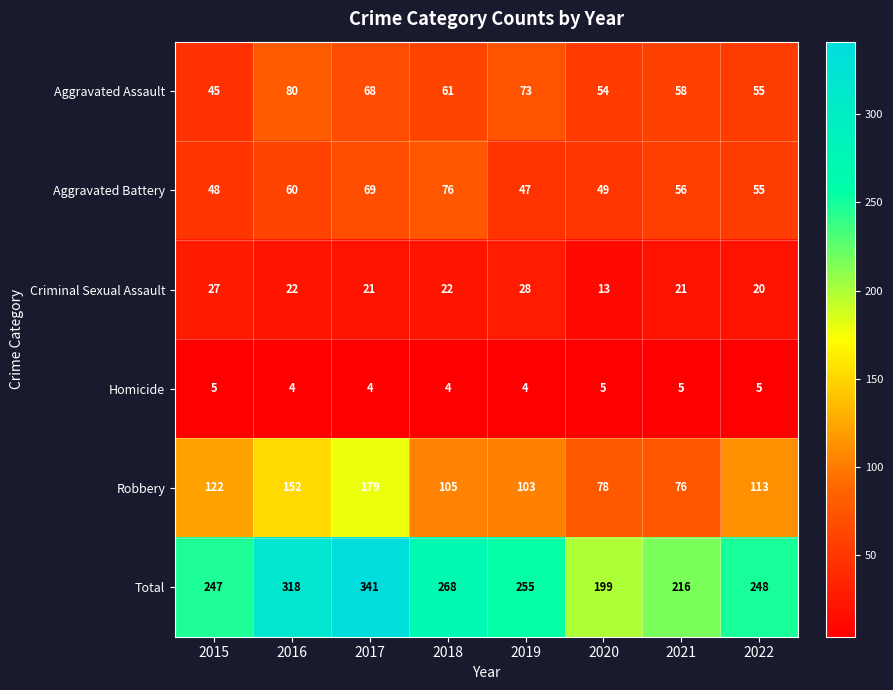

The Criminal Sexual Assault series shows 27 at 2015. True or false?

True